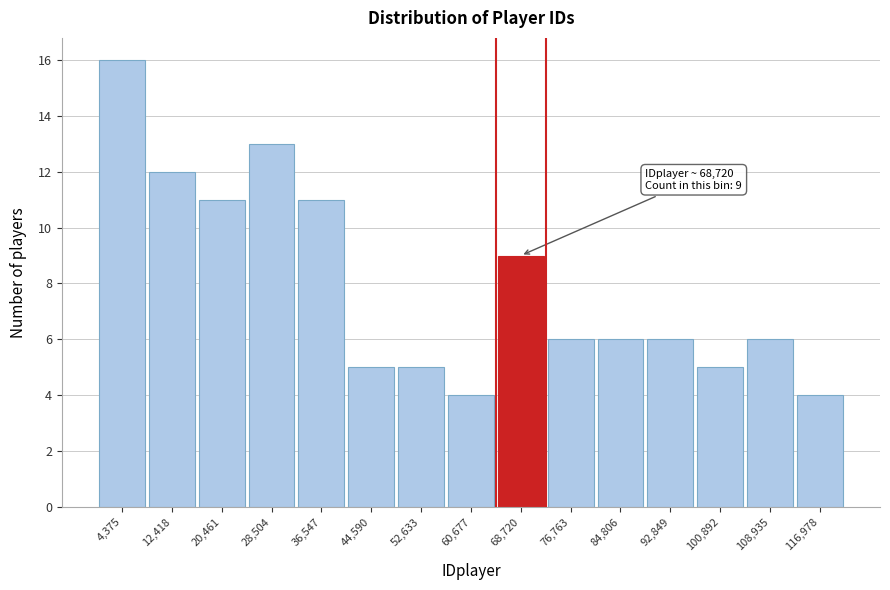

Which range on the x-axis has the tallest bar?

0 to 8000